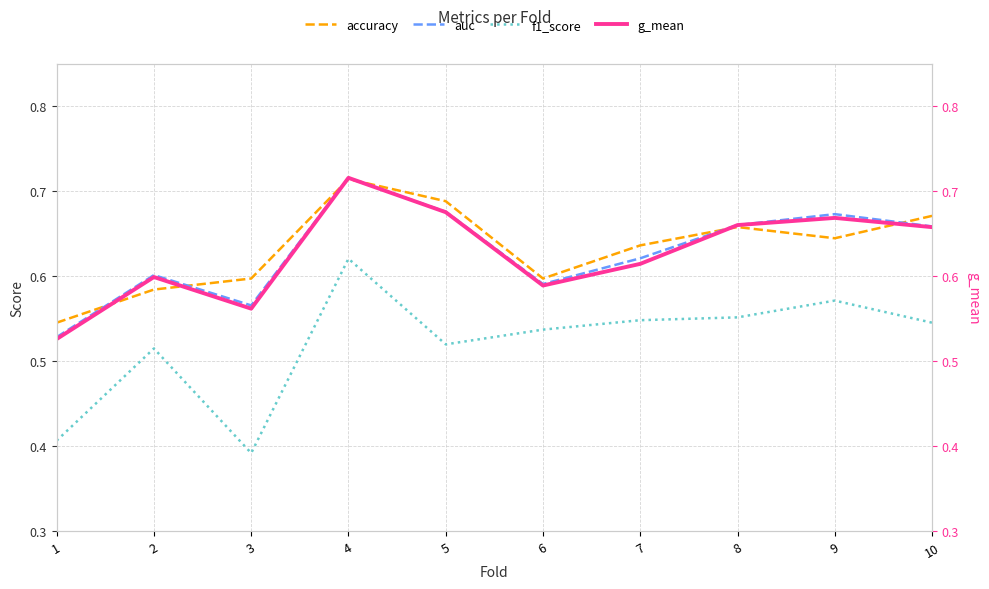

True or false: f1_score has more than 0 interior local peaks.

True